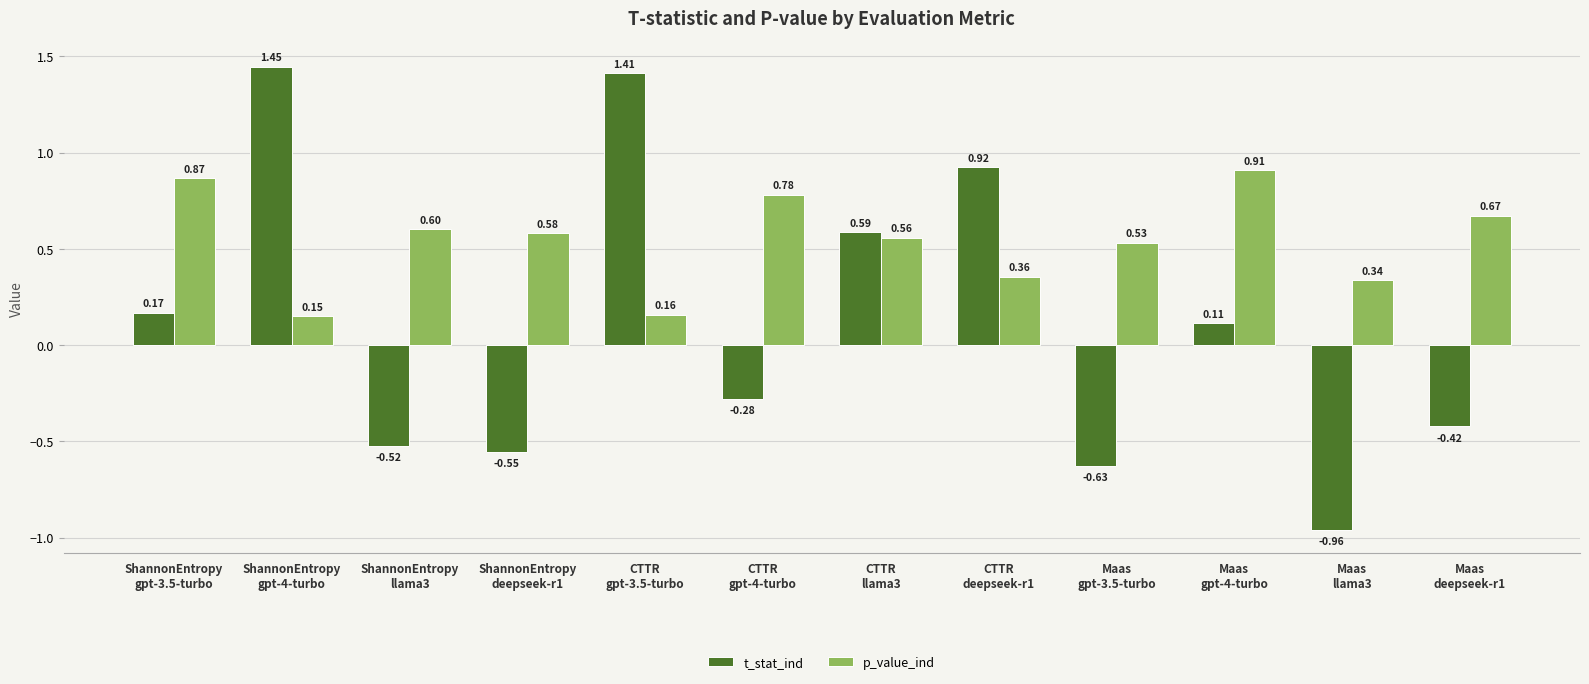

What is the spread (max minus min) of values at CTTR
gpt-3.5-turbo?

1.3